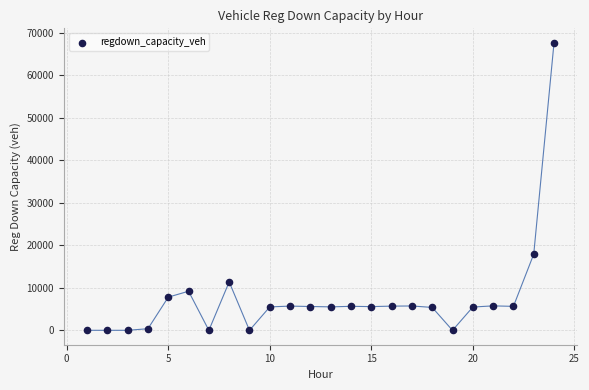

What is the range of Y values (max minus min)?

67601.5